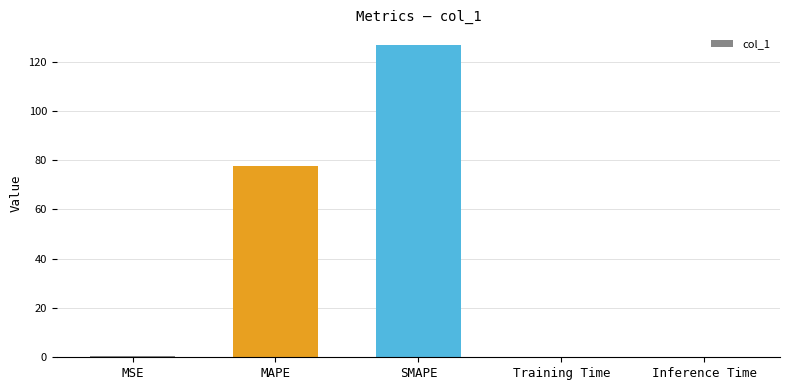

The chart shows a value of 0.0 at Training Time. True or false?

True